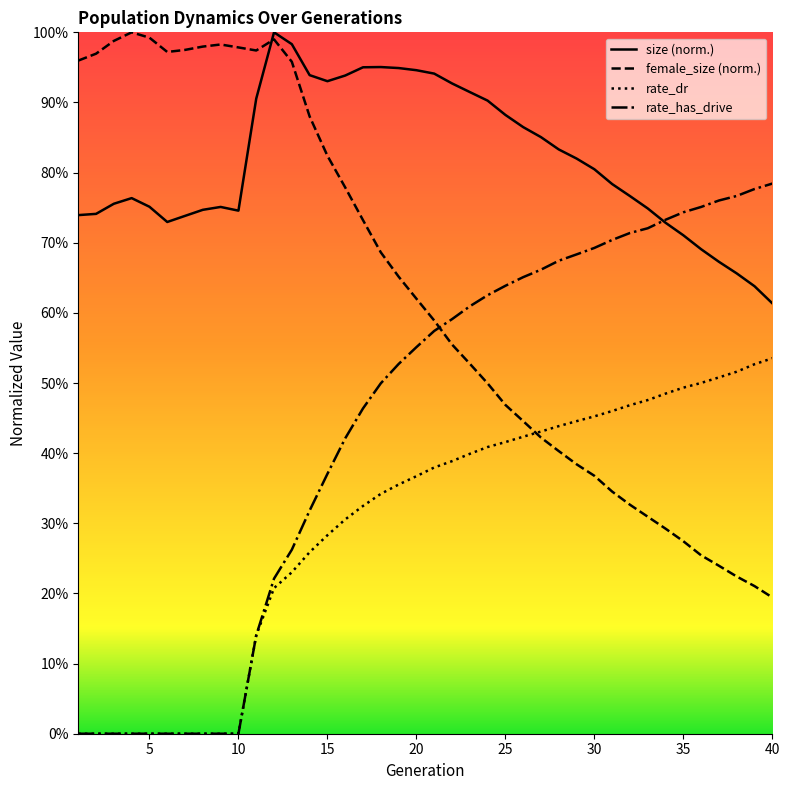

Does the chart display data point markers on the line(s)?

No